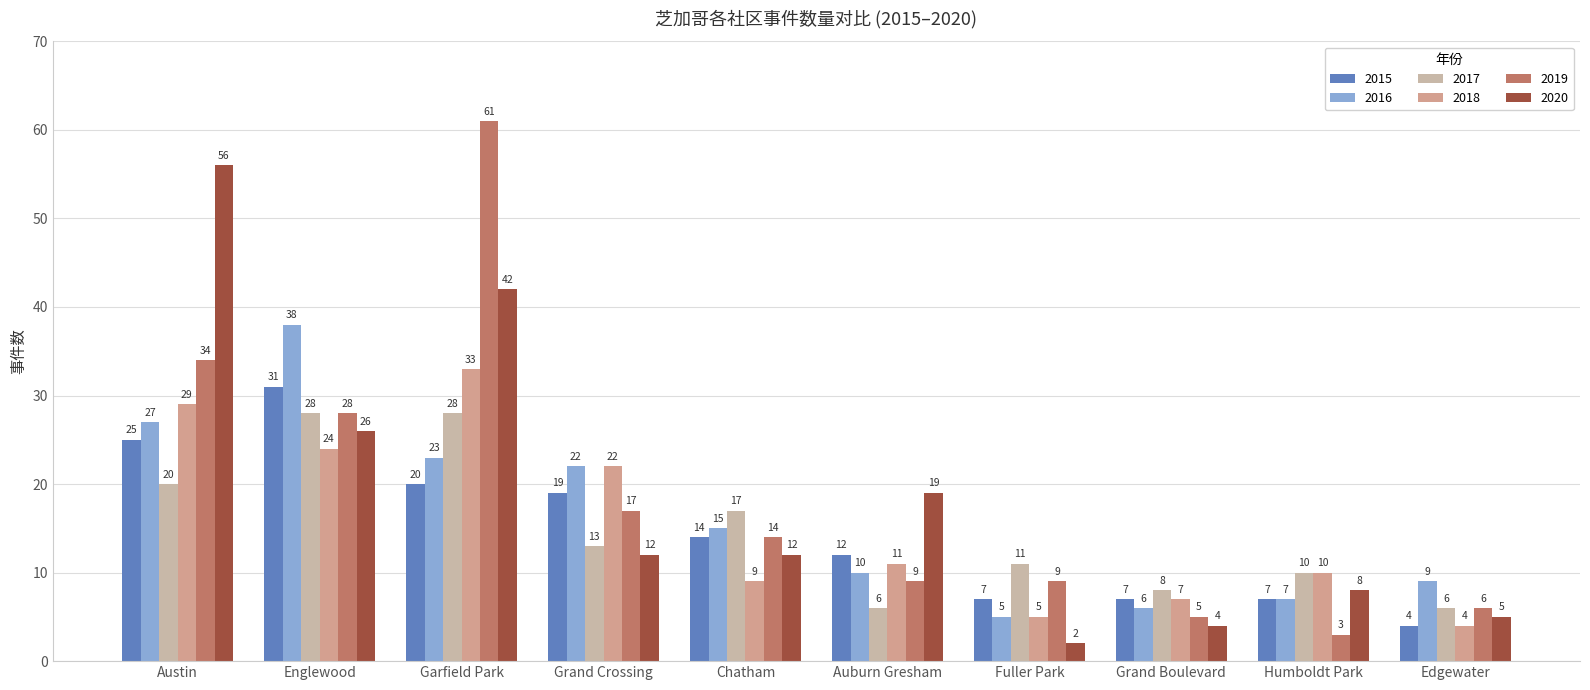

At Humboldt Park, list the series in order from smallest to largest.

2019, 2015, 2016, 2020, 2017, 2018